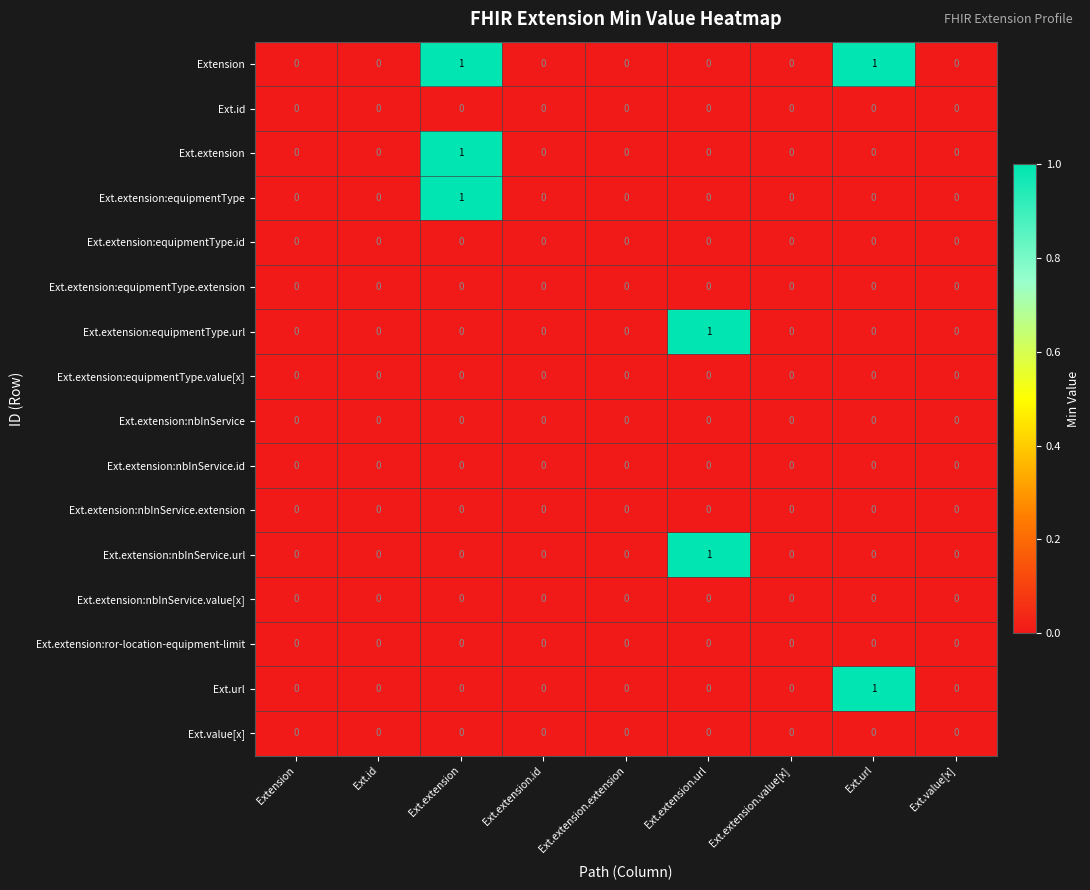

At which label does Ext.url reach its peak?

Ext.url